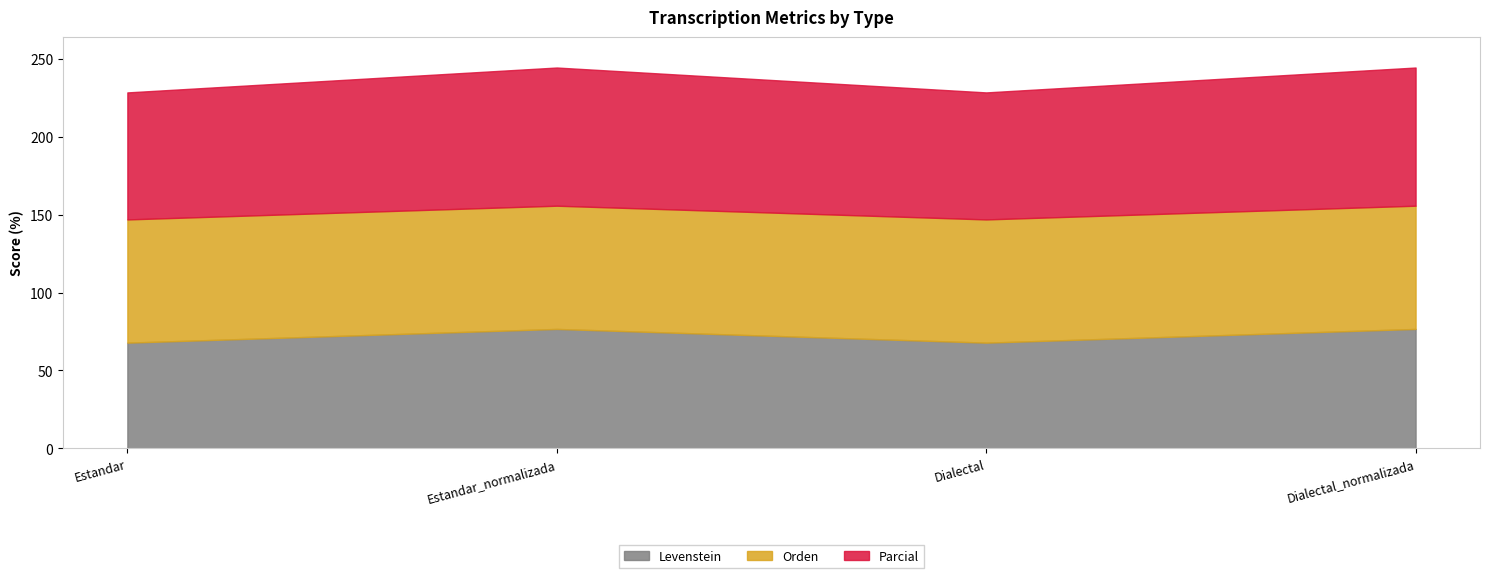

What is the total value across all series at Estandar?

228.5